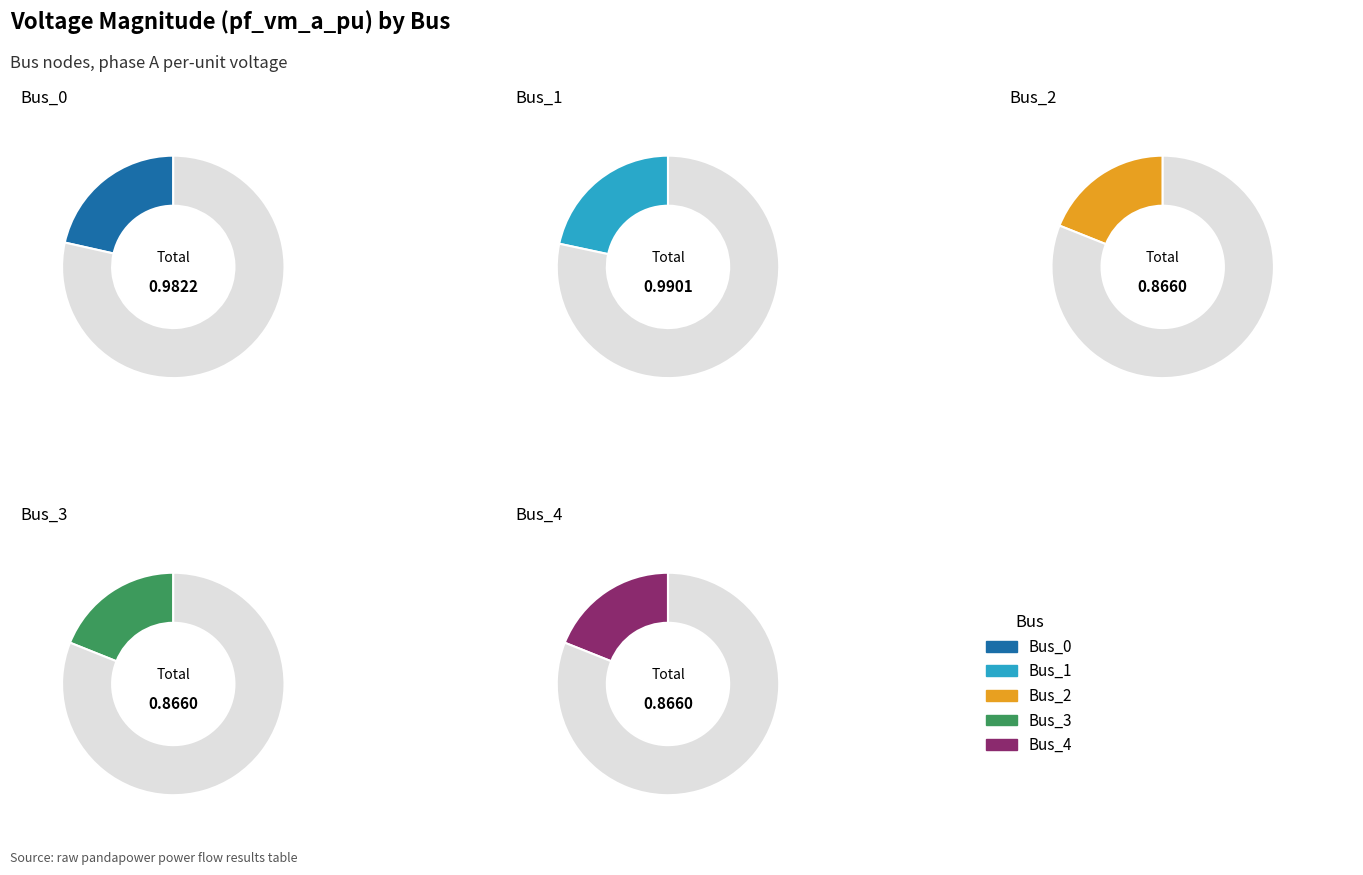

To the nearest percent, what is the difference between the largest and smallest slice percentages?

3%